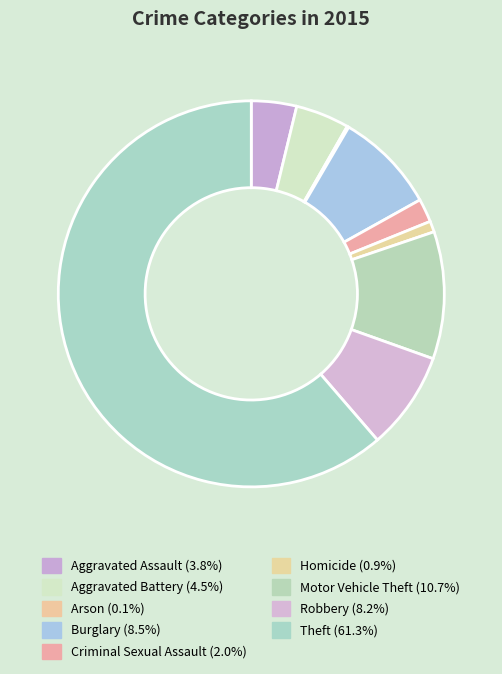

True or false: Aggravated Assault accounts for 4% of the total.

True